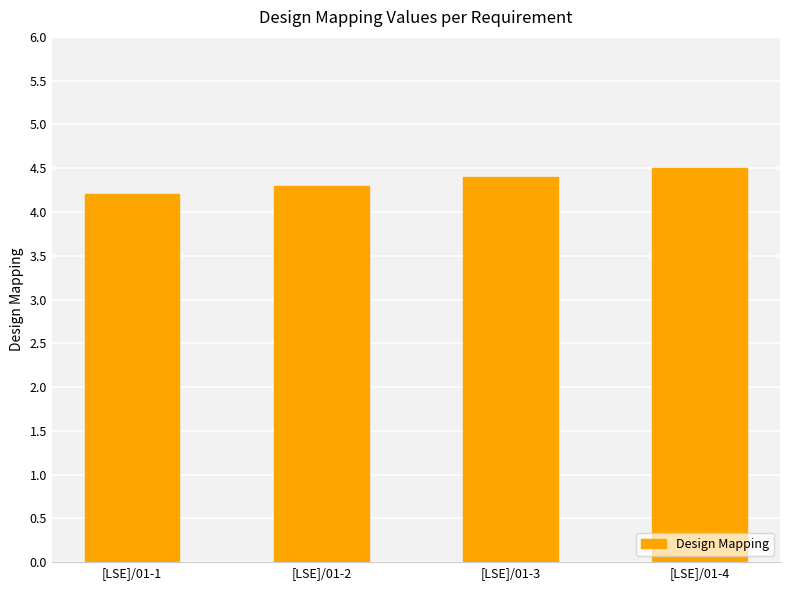

What is the change in value from [LSE]/01-1 to [LSE]/01-3?

+0.2